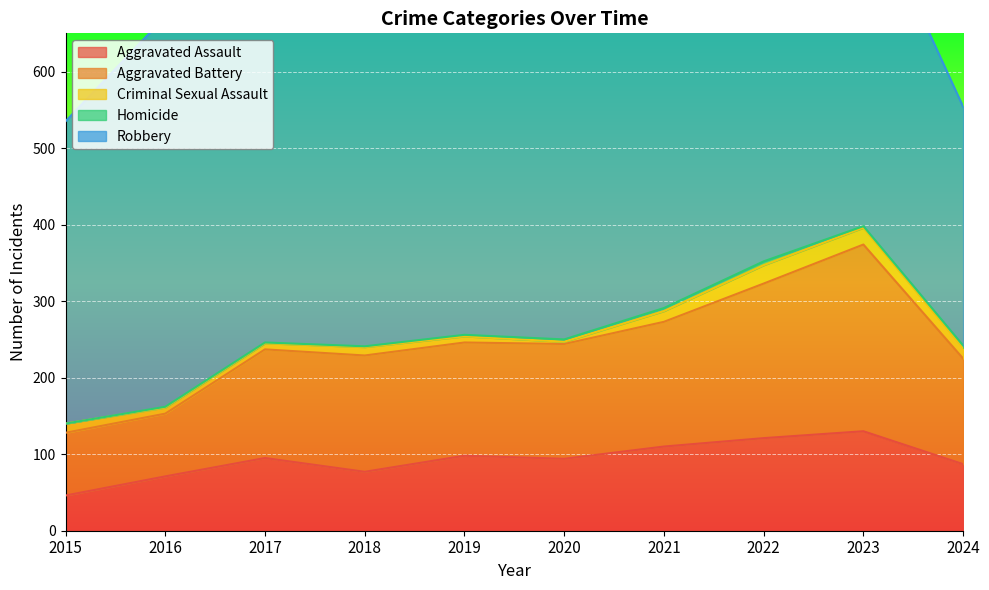

What are all the series names shown in the legend?

Aggravated Assault, Aggravated Battery, Criminal Sexual Assault, Homicide, Robbery